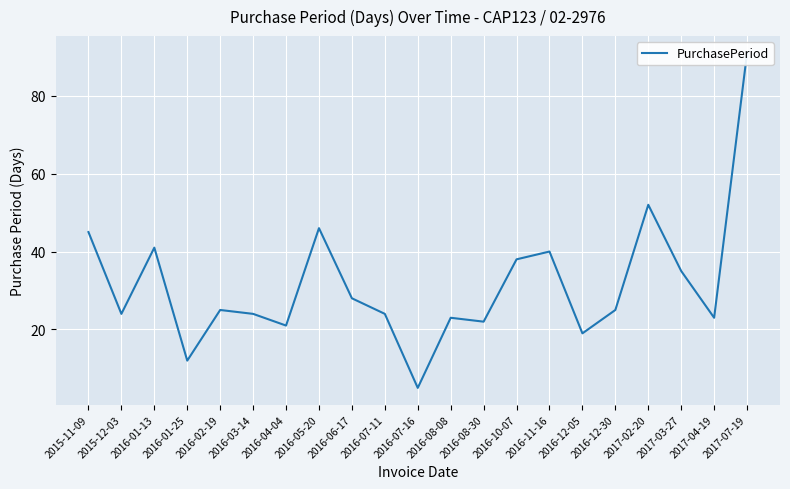

List the labels in order of value, smallest first.

2016-07-16, 2016-01-25, 2016-12-05, 2016-04-04, 2016-08-30, 2016-08-08, 2017-04-19, 2015-12-03, 2016-03-14, 2016-07-11, 2016-02-19, 2016-12-30, 2016-06-17, 2017-03-27, 2016-10-07, 2016-11-16, 2016-01-13, 2015-11-09, 2016-05-20, 2017-02-20, 2017-07-19